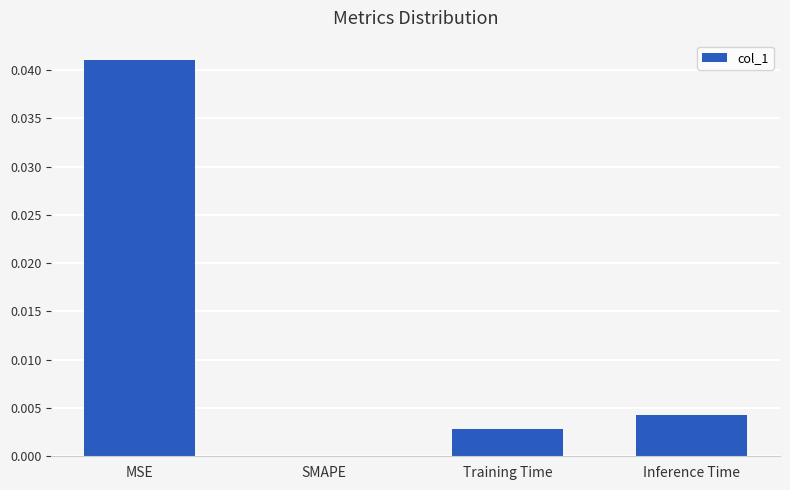

Which label corresponds to the largest value in the chart?

MSE